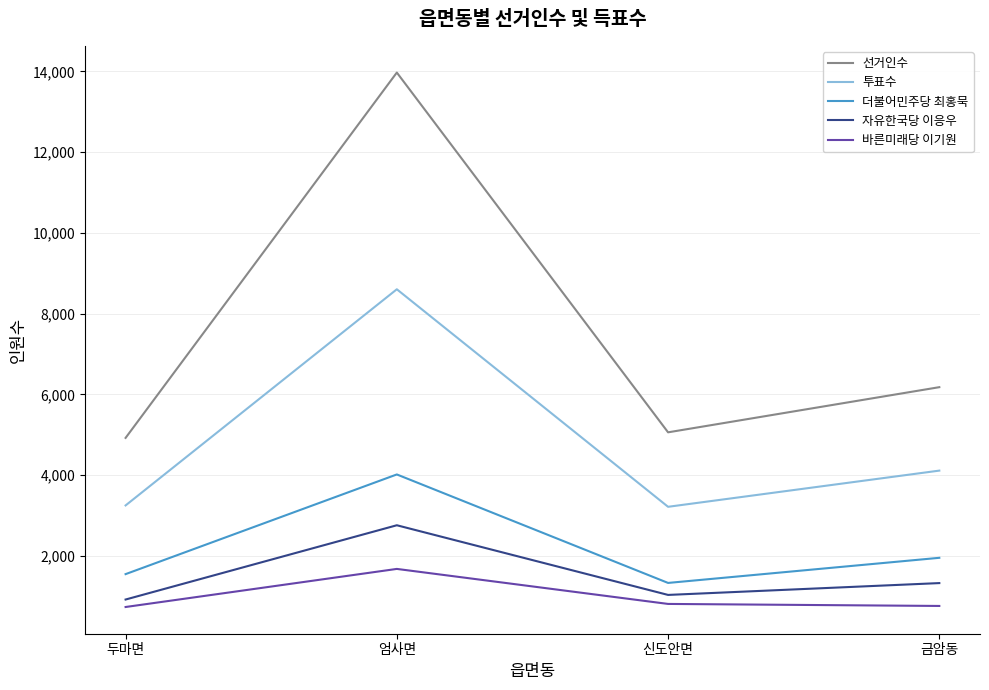

True or false: 자유한국당 이응우 has a value of 1330 at 금암동.

True